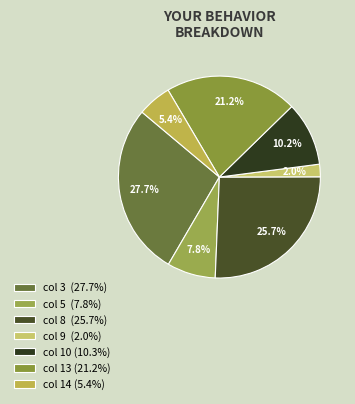

How many segments does this pie chart have?

7